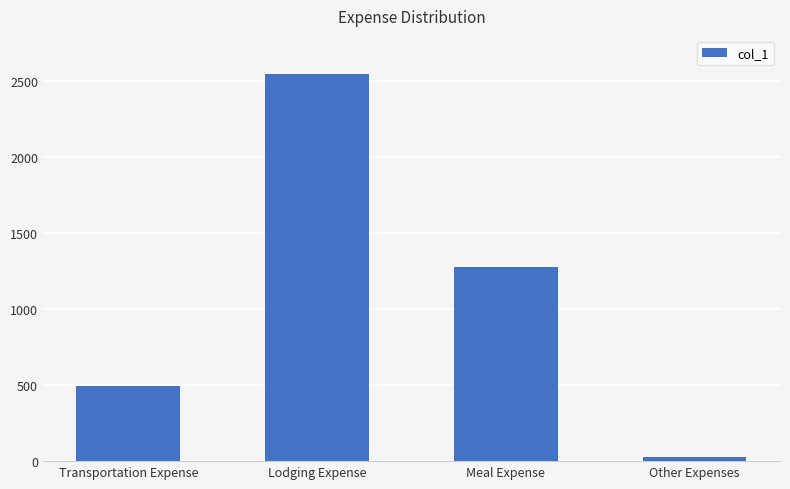

At which label does the data first exceed 1279?

Lodging Expense